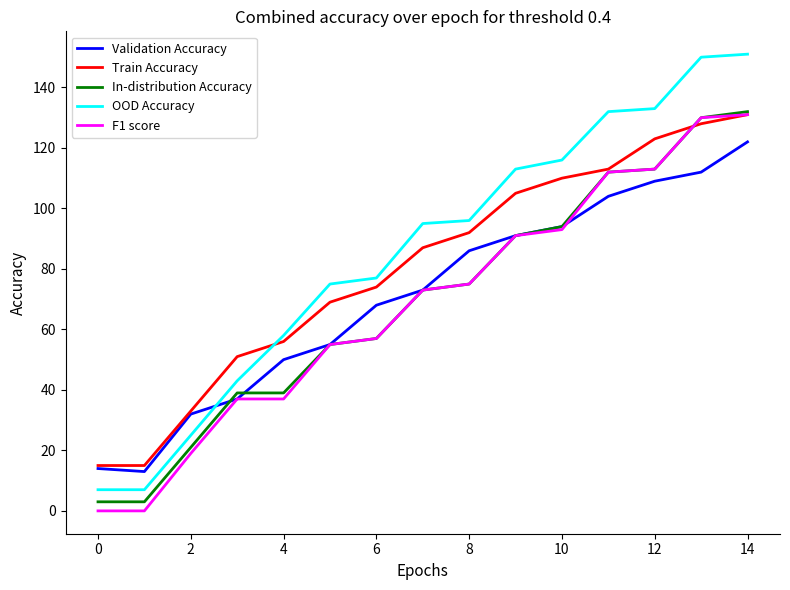

What is the maximum value shown in the chart?

151